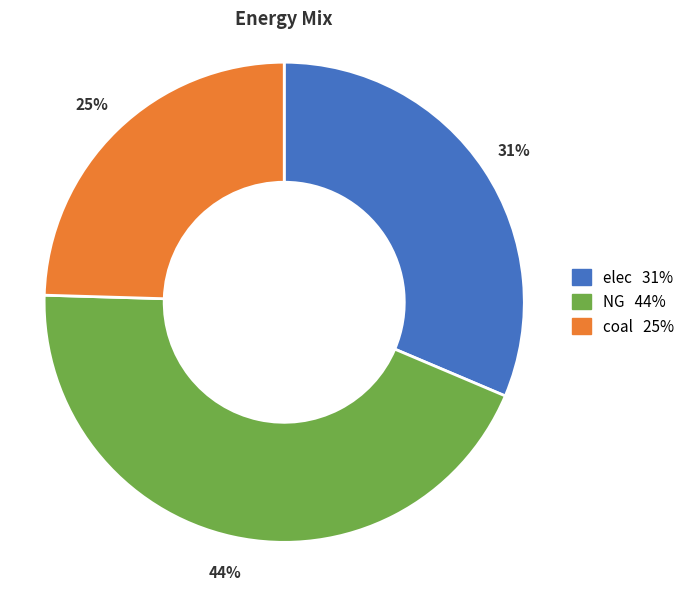

Rank the categories by value from lowest to highest.

coal, elec, NG